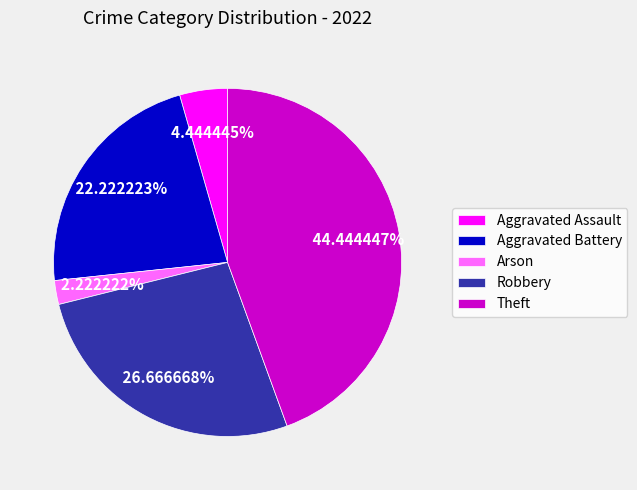

Rank the categories by value from highest to lowest.

Theft, Robbery, Aggravated Battery, Aggravated Assault, Arson